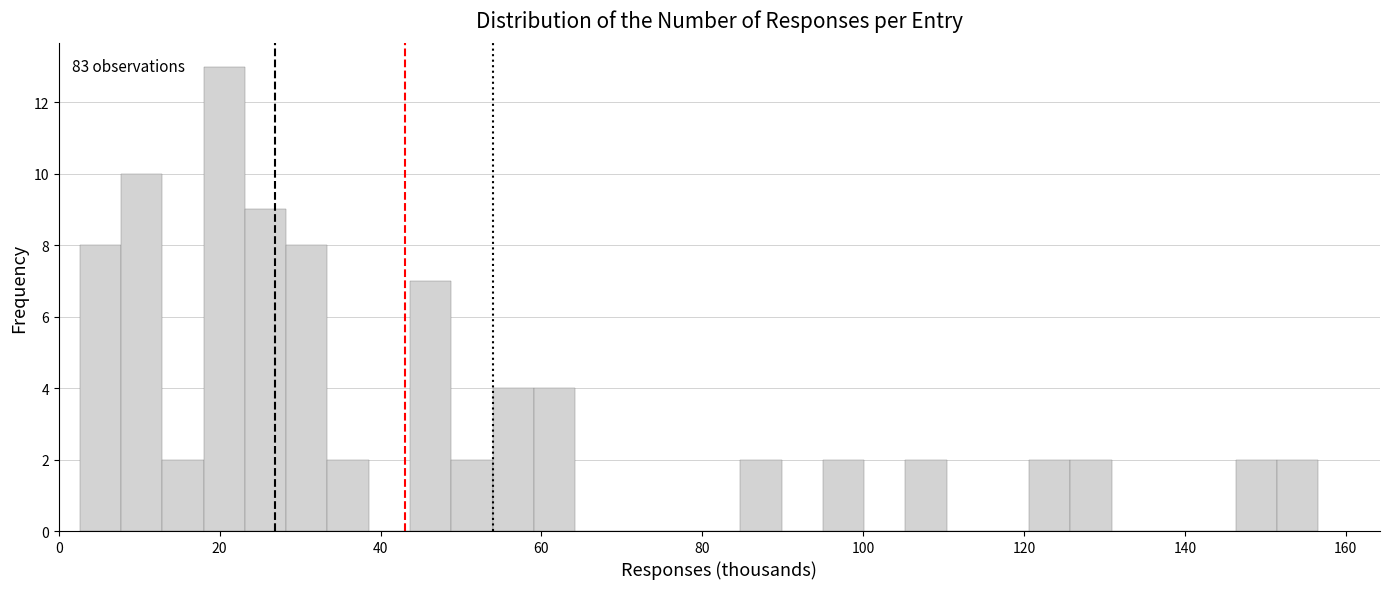

Around what value on the x-axis is the tallest bar? Give the approximate position of its centre, as read against the axis.

20